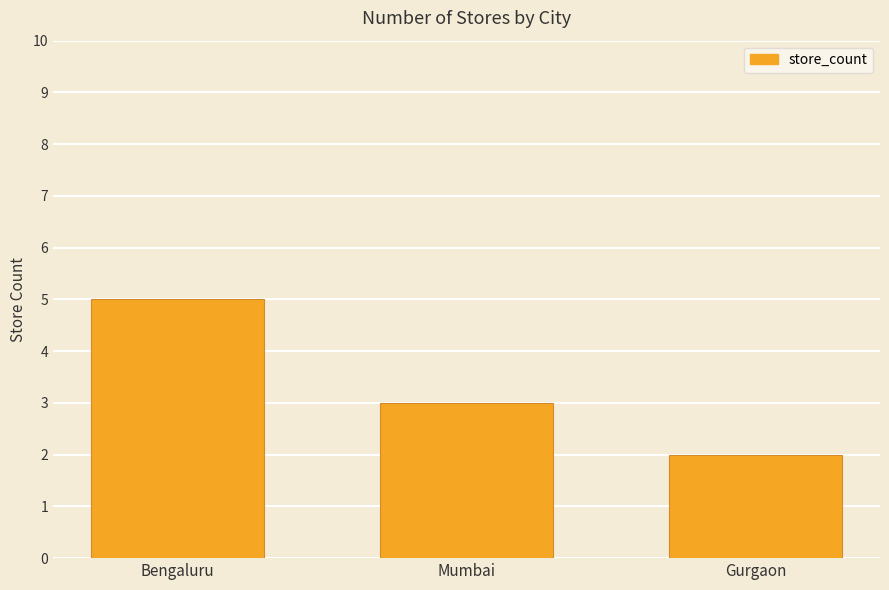

The value at Mumbai is 5. True or false?

False